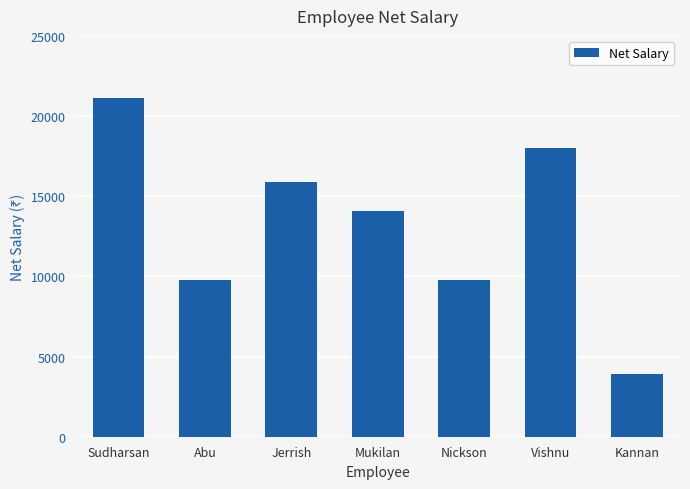

Count the number of categories in the chart.

7